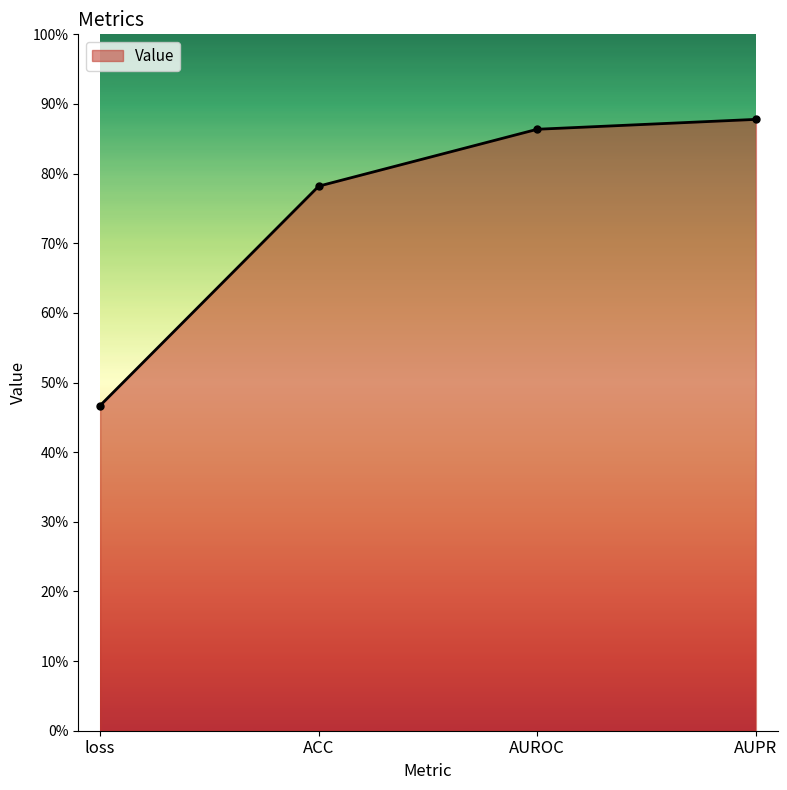

What is the sum of the values at ACC and AUPR?

1.7